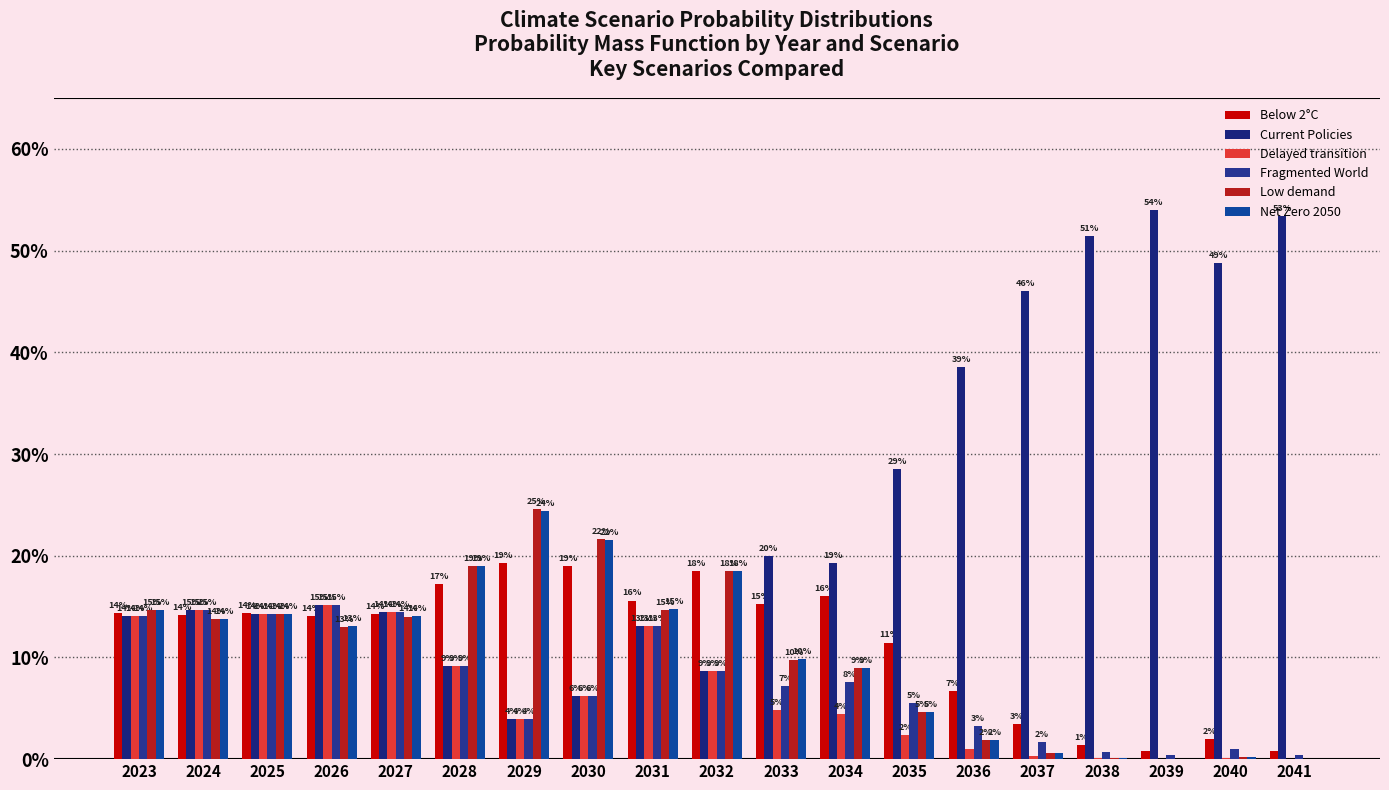

Does the chart contain stacked bars?

No